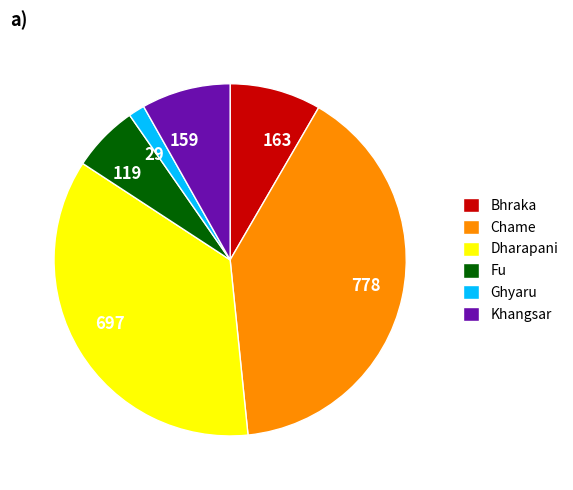

Count the number of slices in the pie.

6